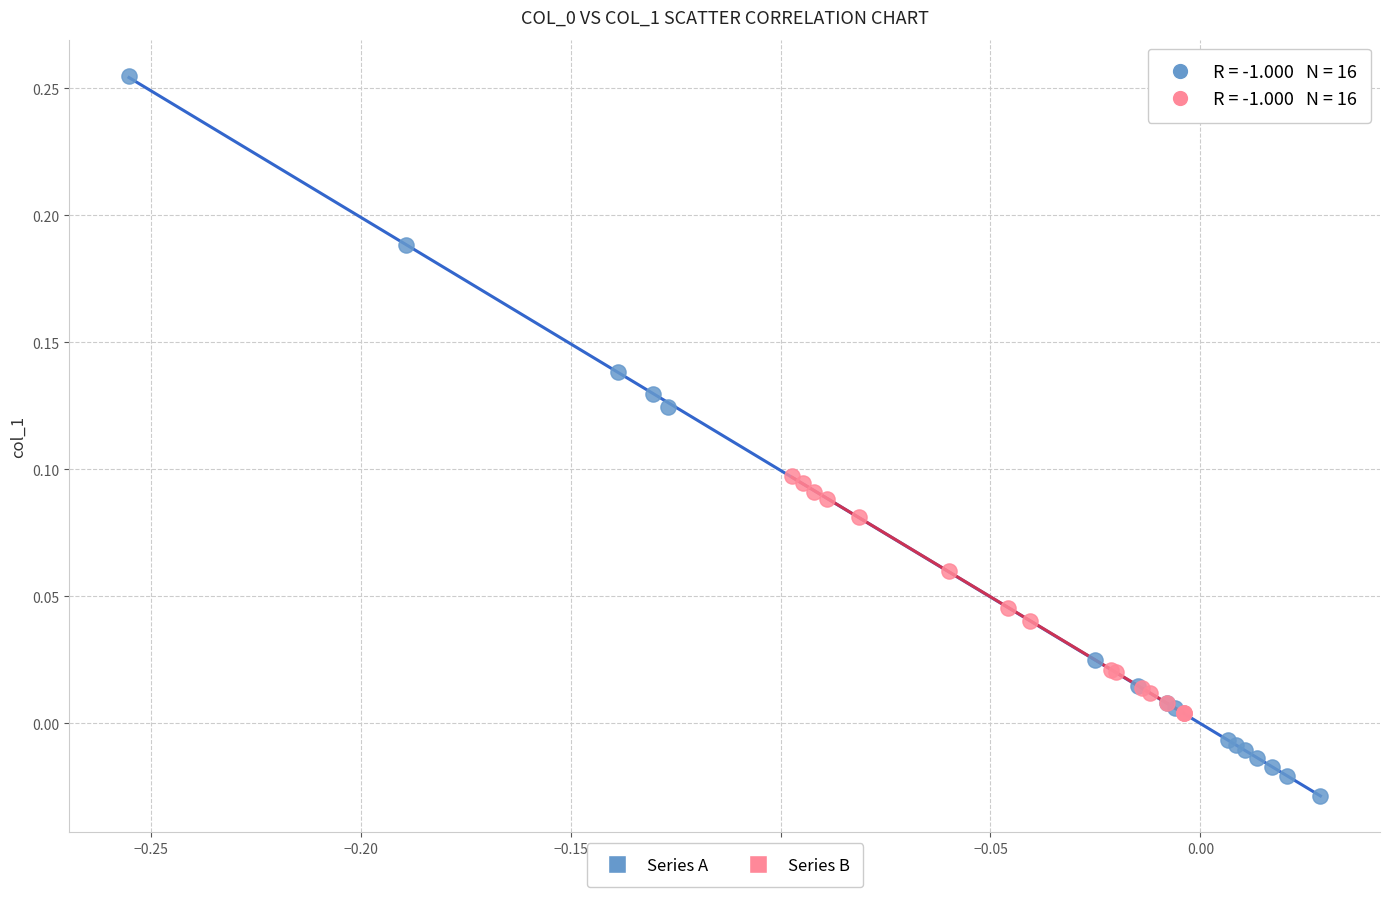

Which series has the largest Y range (max minus min)?

Series A